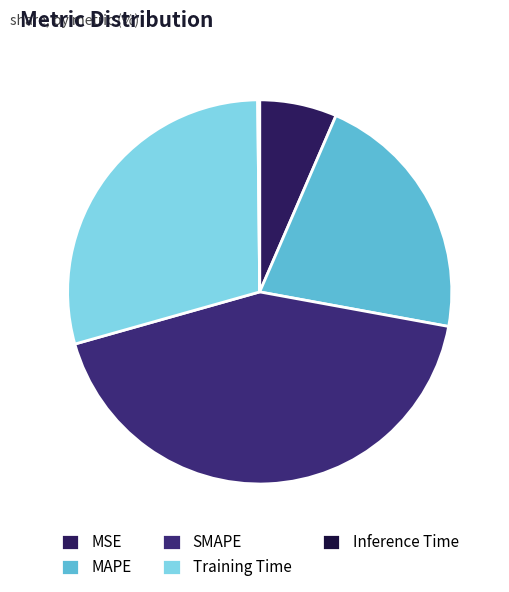

True or false: MSE accounts for 1% of the total.

False